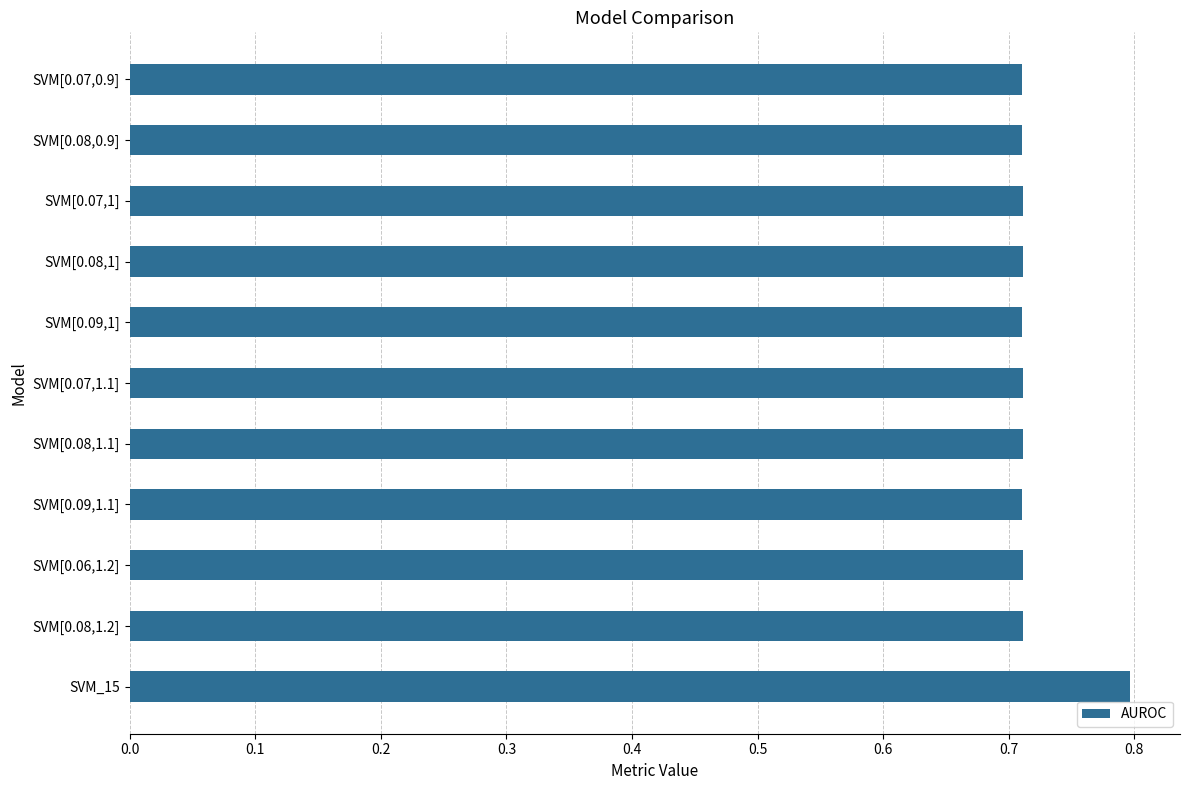

How many bars are there in total?

11